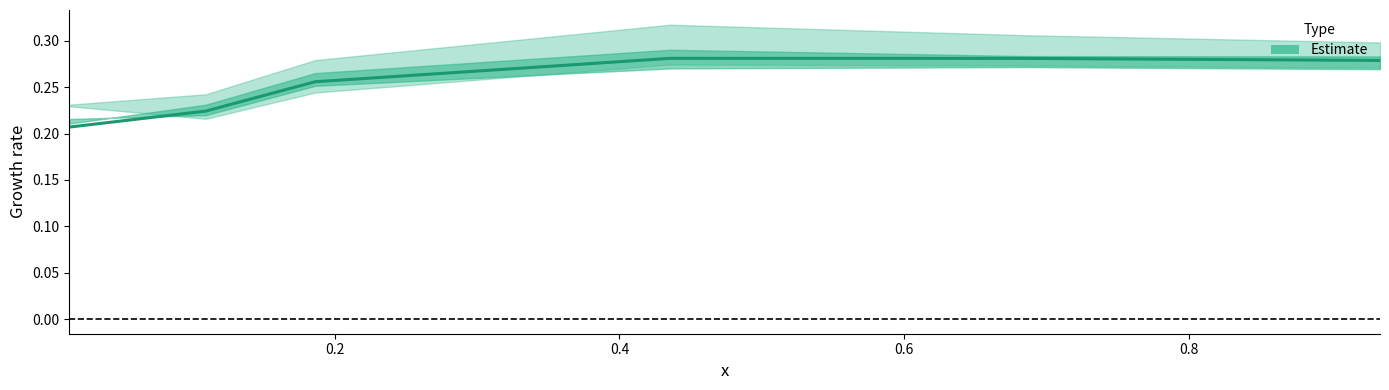

What is the difference between the maximum and second lowest values?

0.1